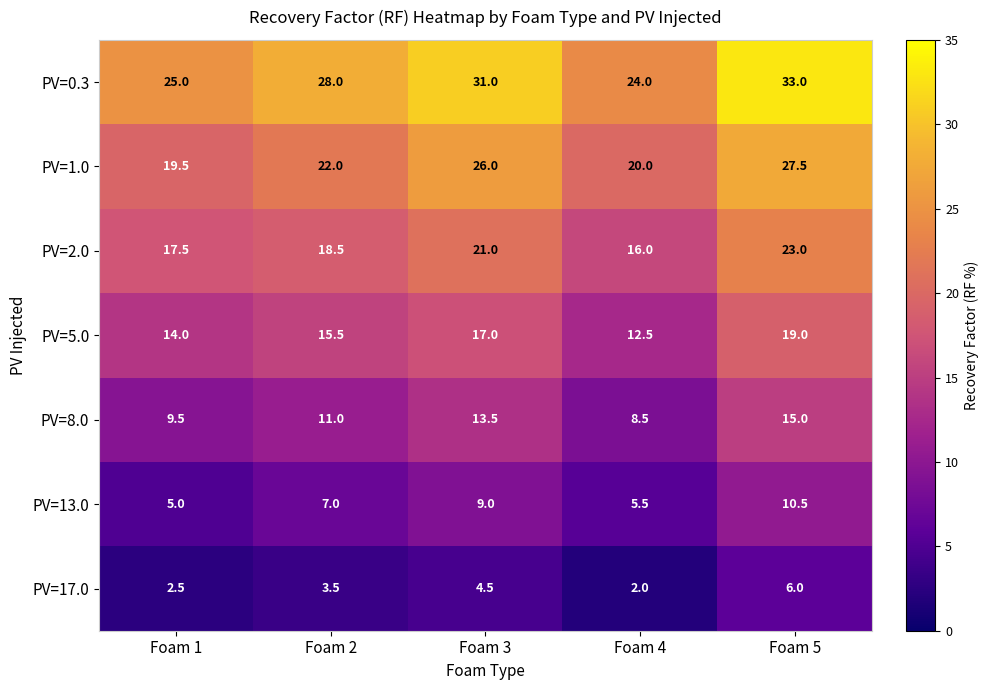

What is the spread (max minus min) of values at Foam 5?

27.0